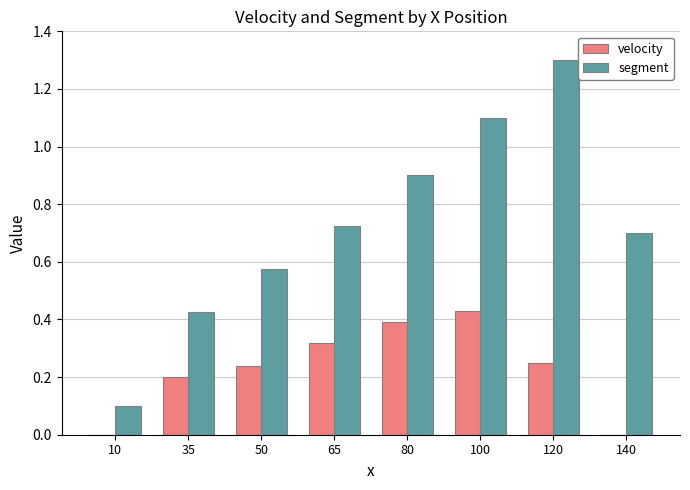

Count the number of data series in this chart.

2